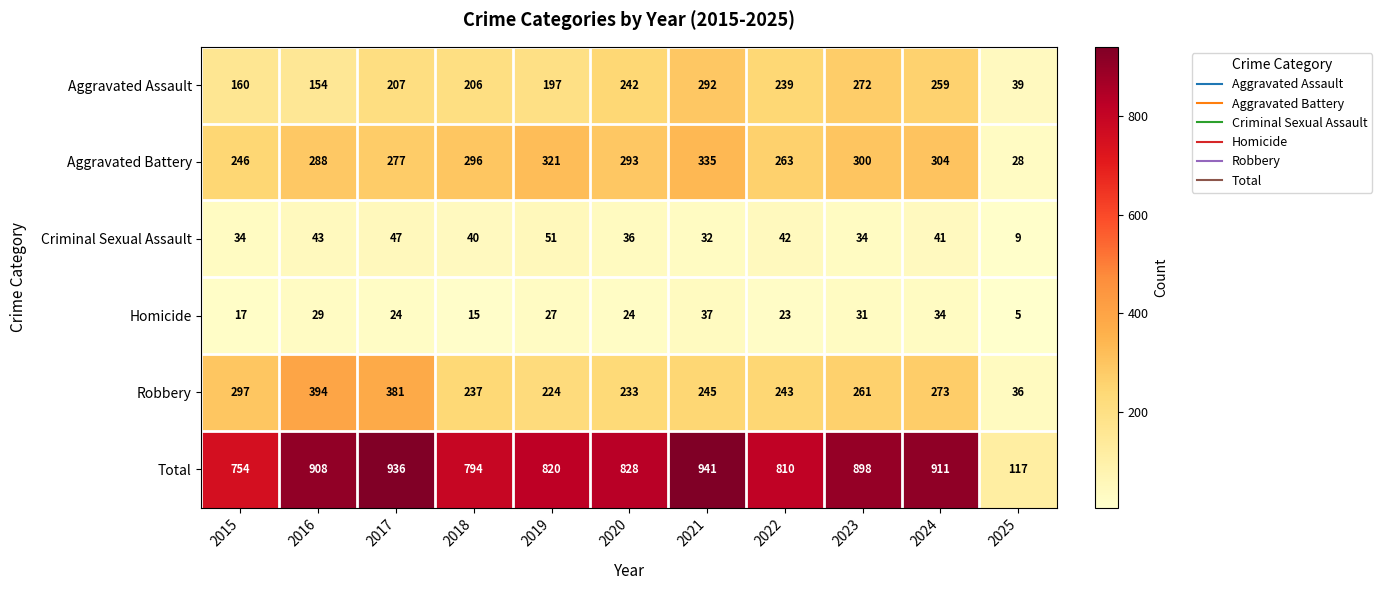

At which category is the sum across all series the highest?

2021